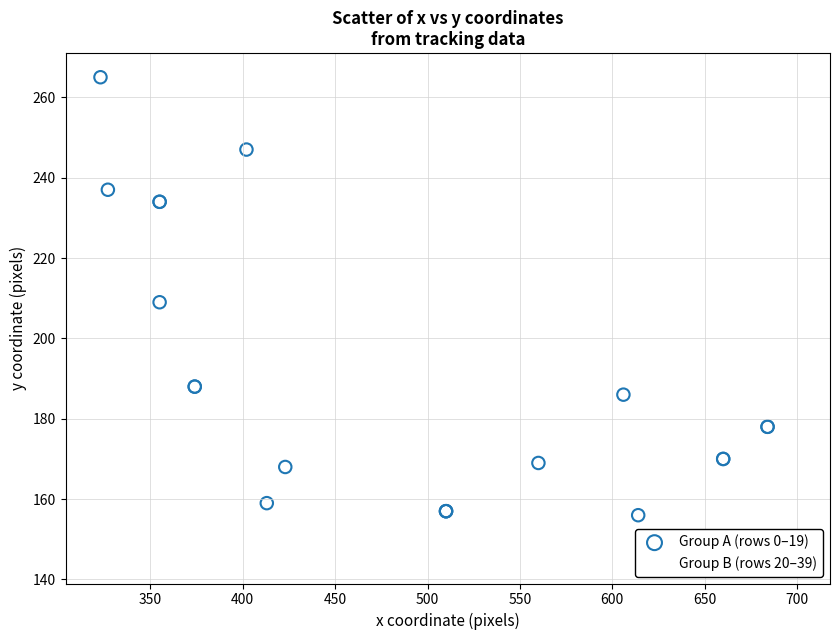

Which series reaches the minimum Y coordinate?

Group B (rows 20–39)